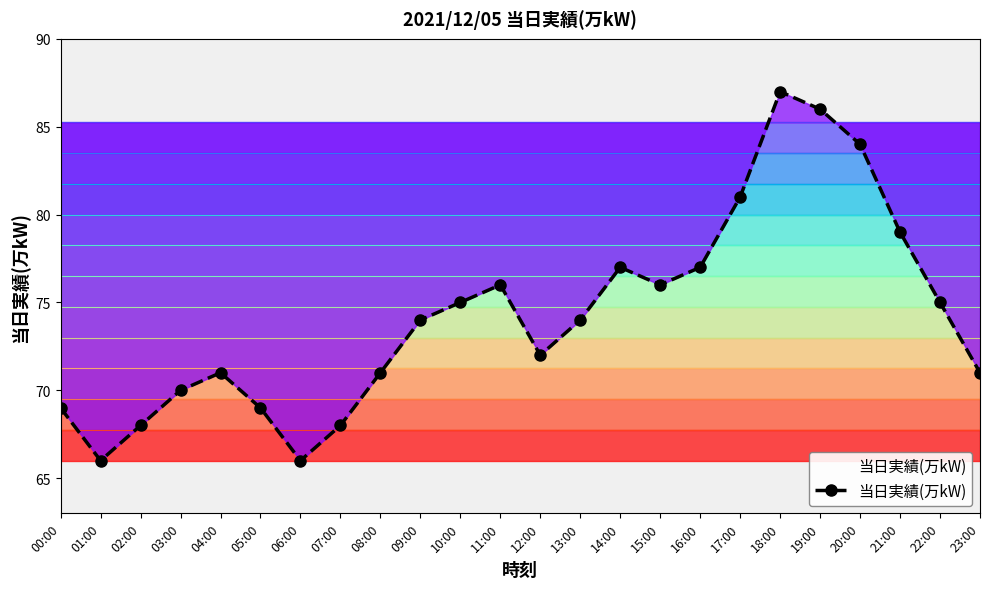

The chart shows a value of 79 at 21:00. True or false?

True